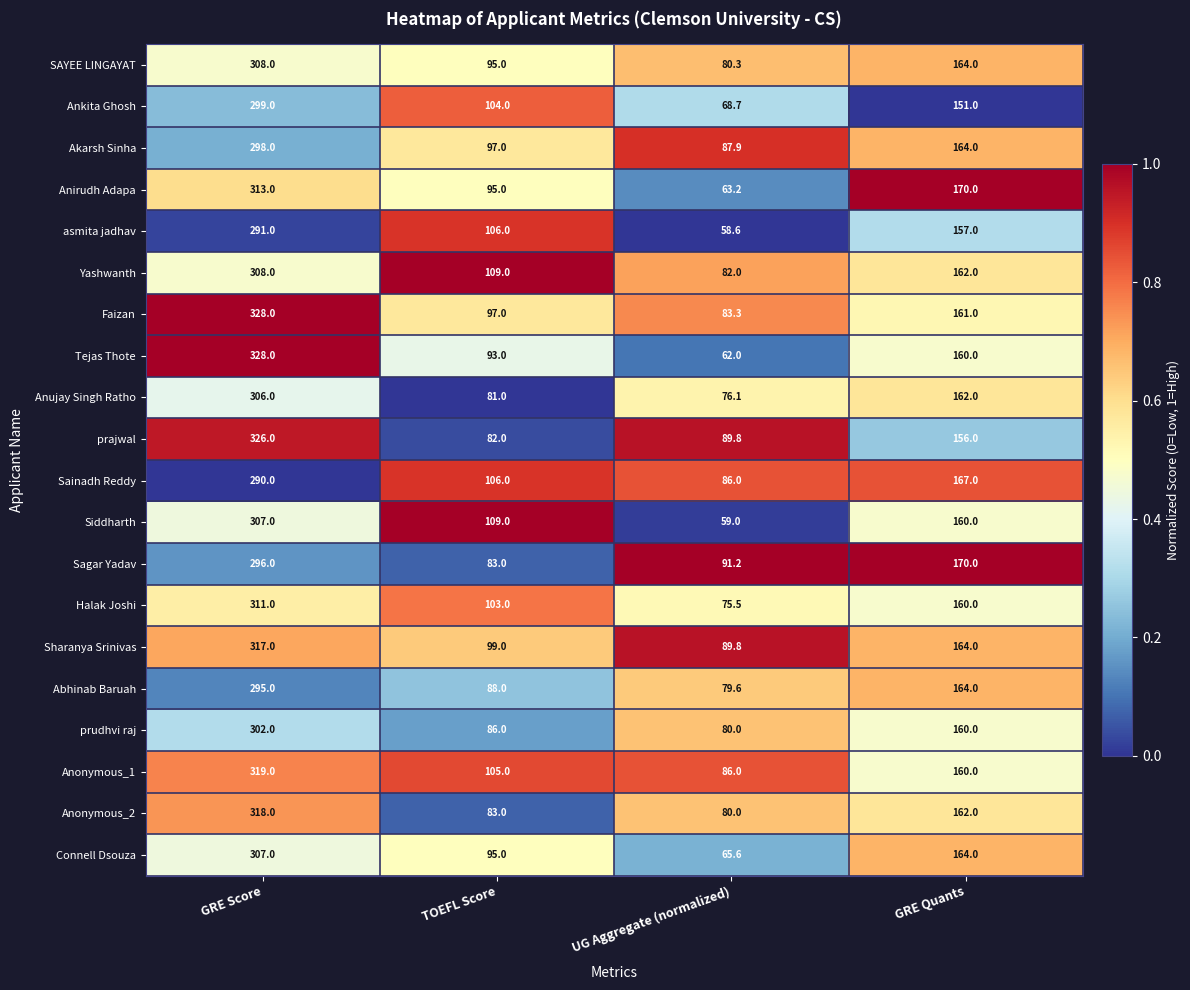

Read the Faizan value at GRE Score.

328.0